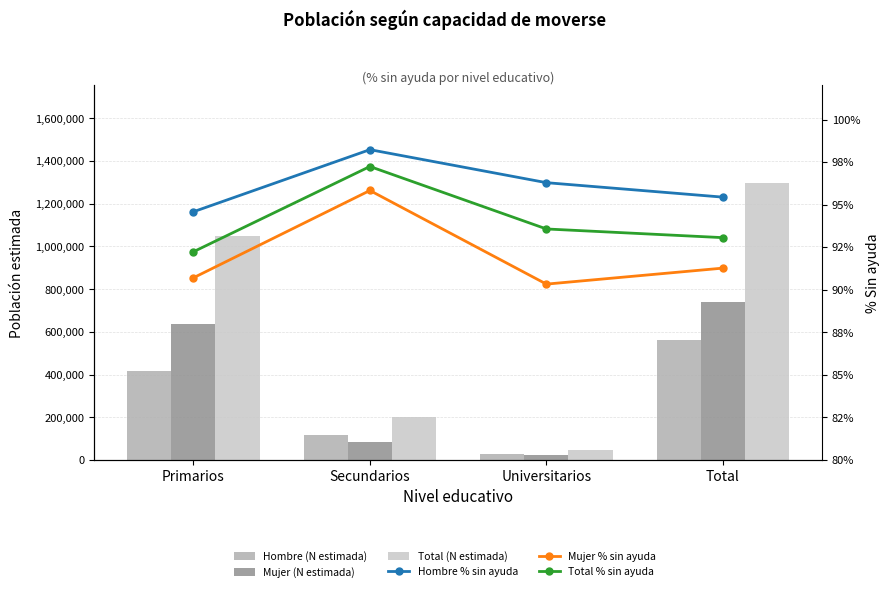

What is the sum of the Mujer (N estimada) values at Secundarios and Primarios?

717619.0